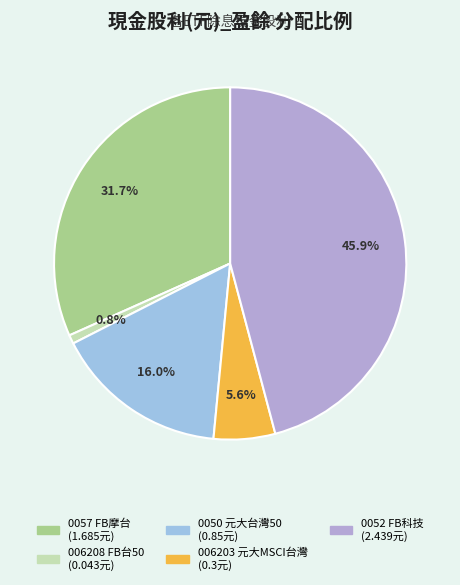

Which category has the biggest portion of the pie?

0052 FB科技